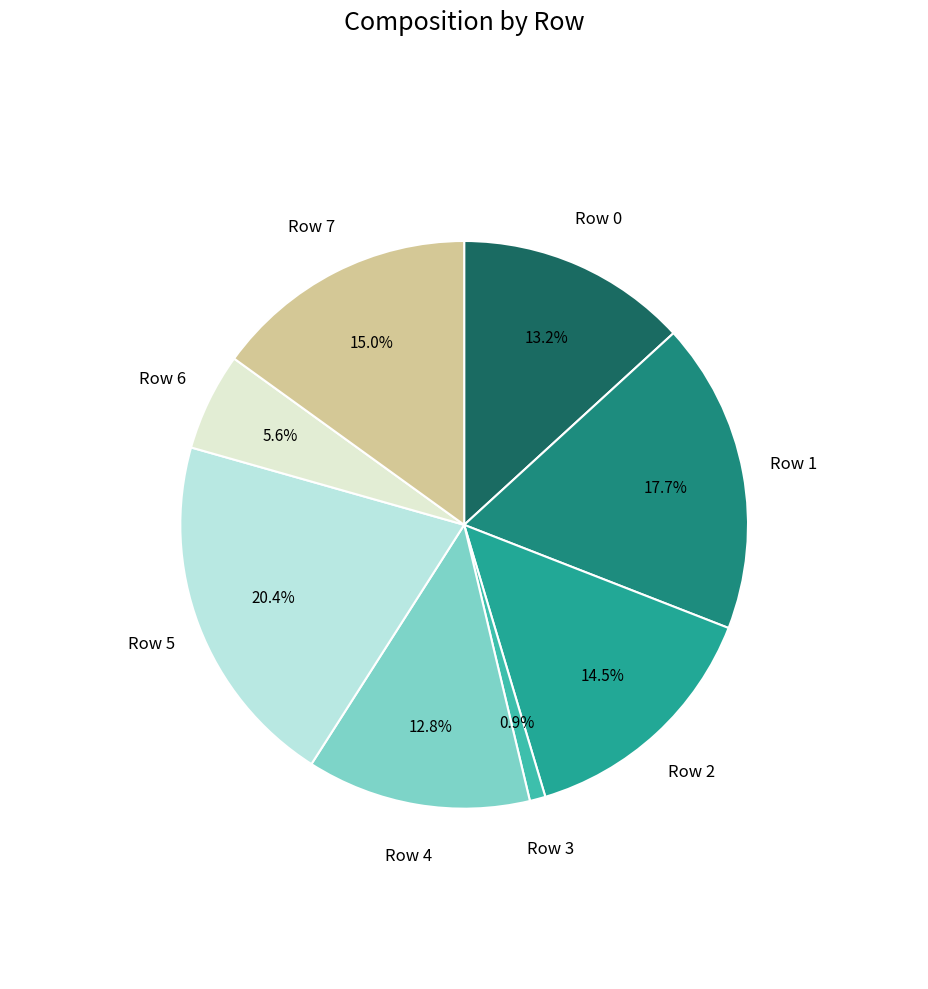

What percentage is NOT represented by Row 3?

99.1%